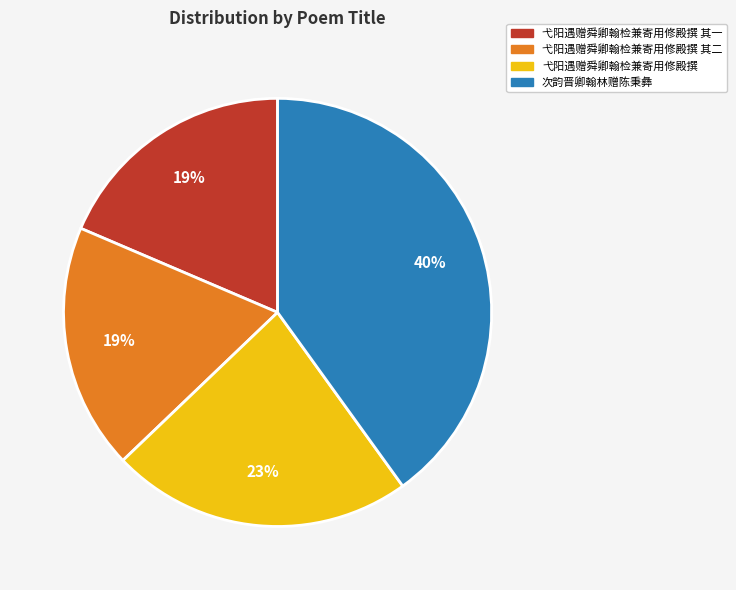

To the nearest percent, what is the difference between the largest and smallest slice percentages?

21%